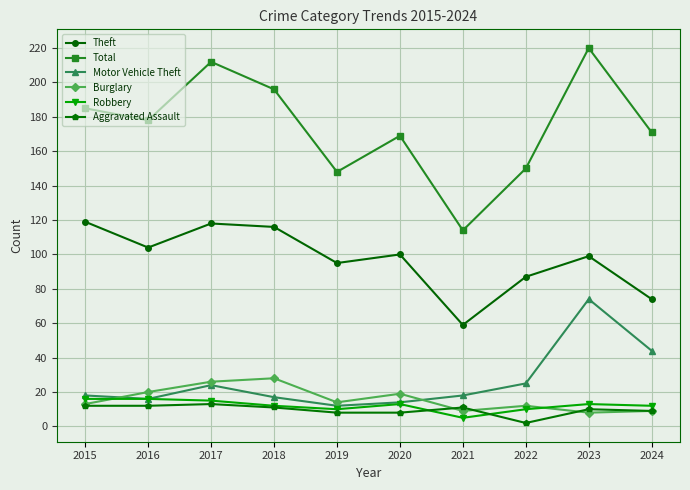

What is the difference between the highest and lowest values at 2018?

185